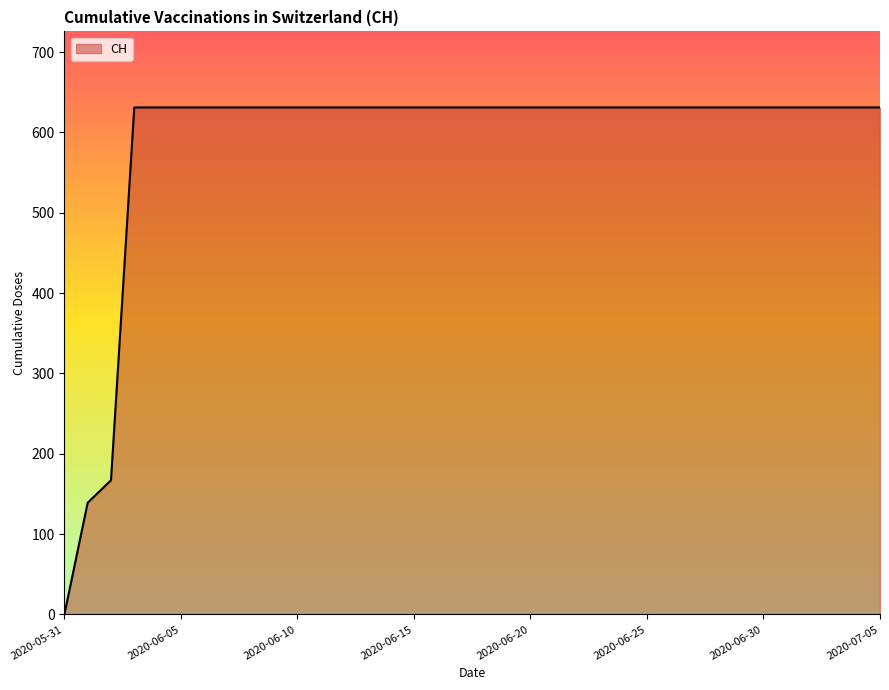

What is the difference between the maximum and minimum values?

631